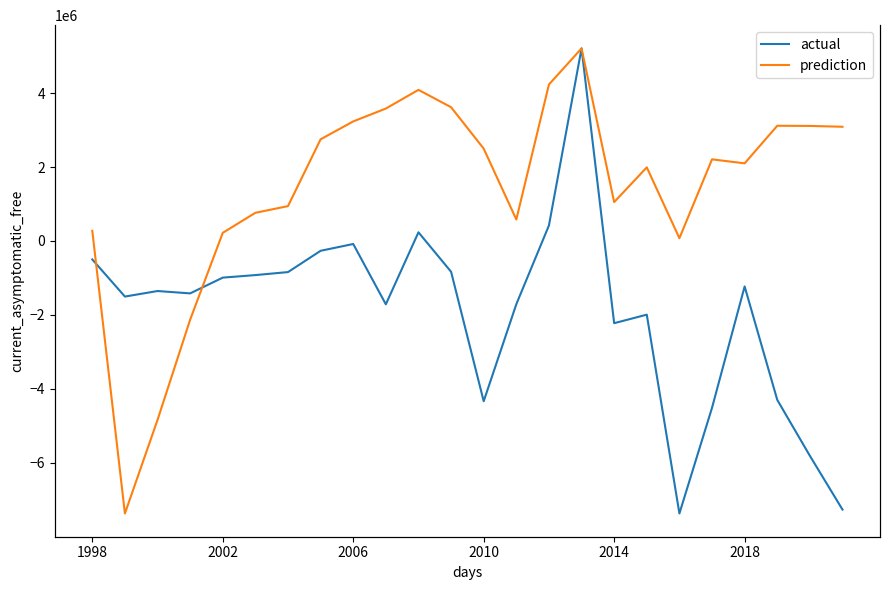

How many data points in Operating Income are less than -1353653?

12